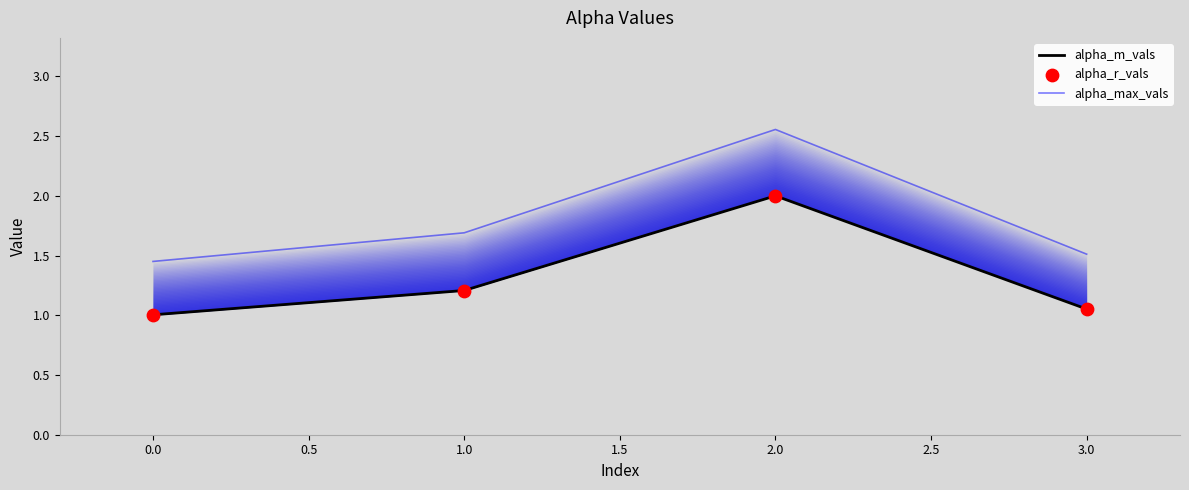

At how many categories does at least one series exceed 1?

4